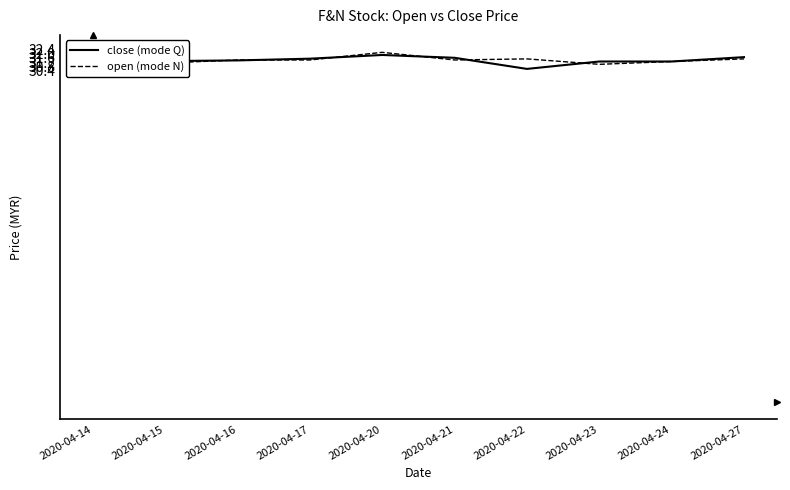

The open (mode N) series shows 15.0 at 2020-04-14. True or false?

False